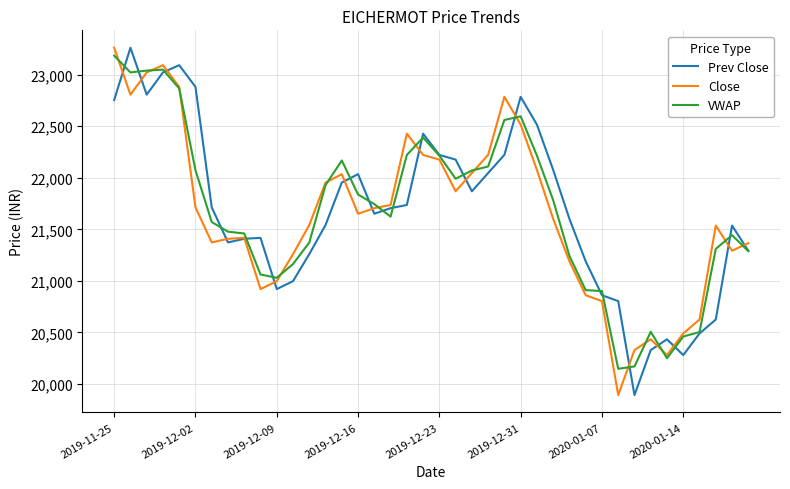

How many intersections are there between Close and Prev Close?

16